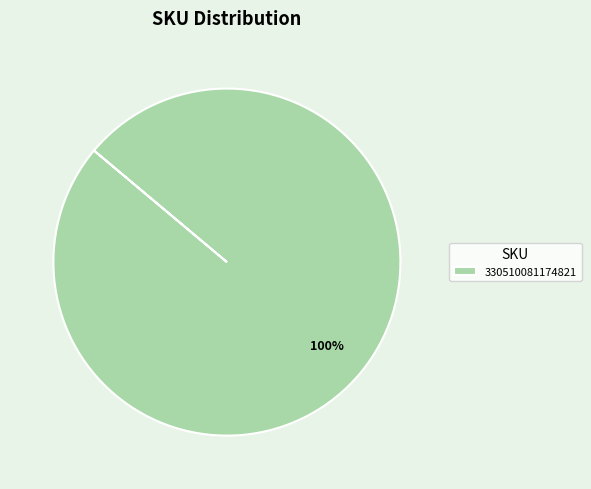

Does 330510081174821 represent more than half of the total?

Yes